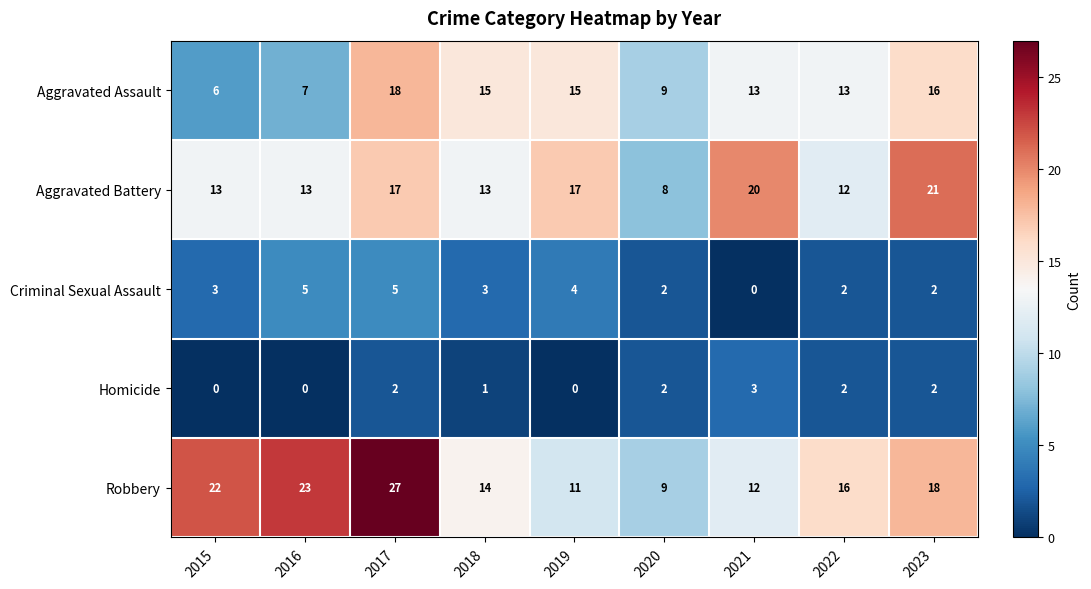

Which category has the highest value across all series?

2017